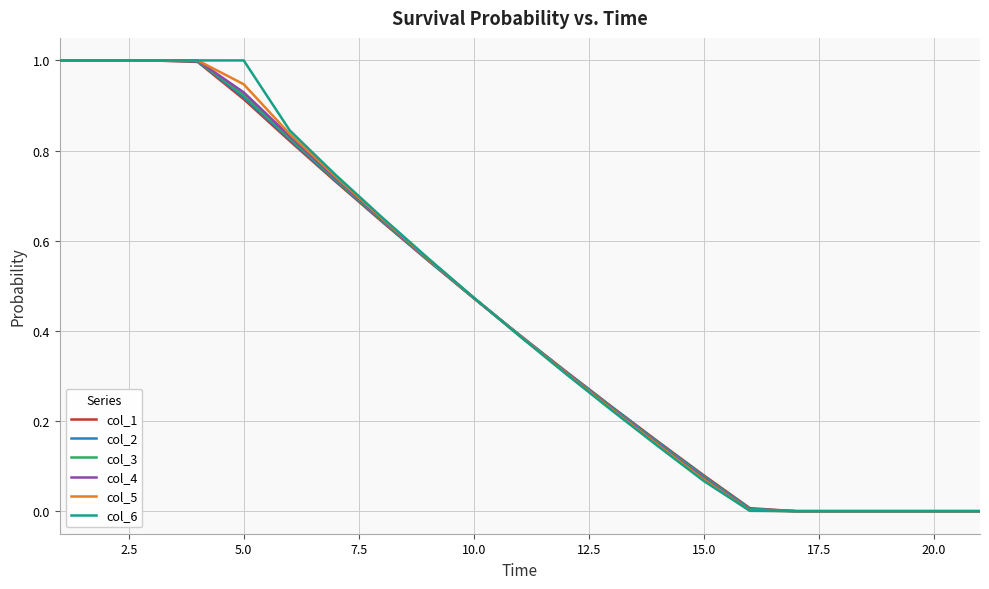

What is the maximum value shown in the chart?

1.0